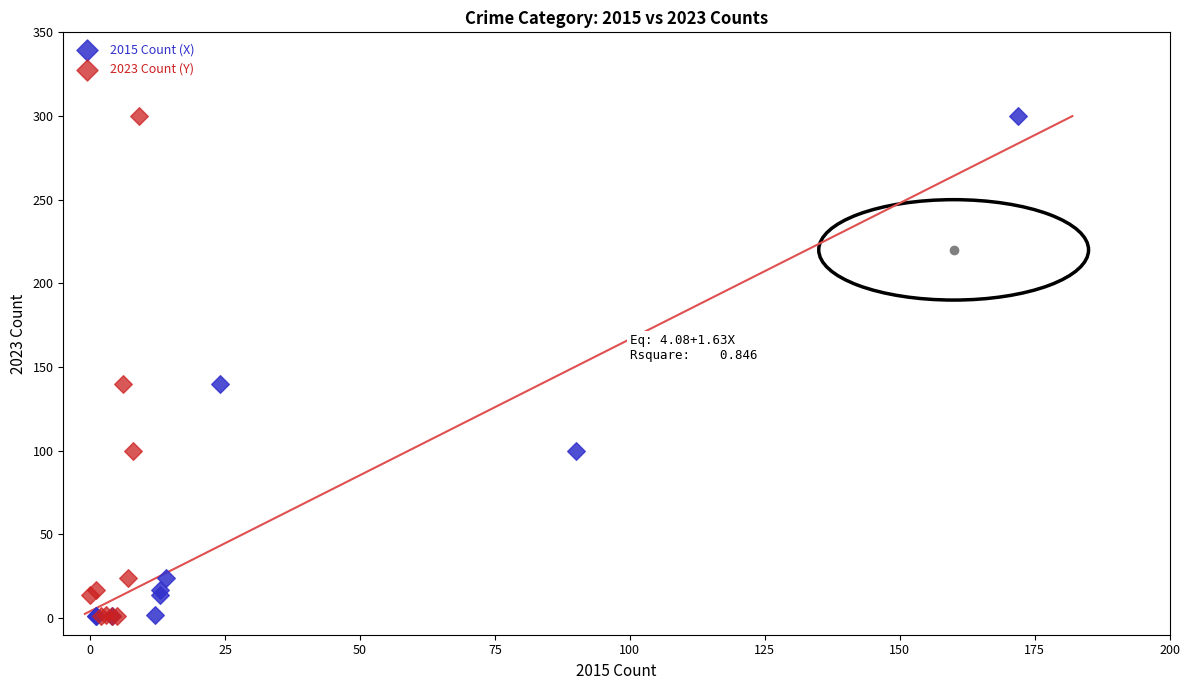

What are all the series names shown in the legend?

2015 Count (X), 2023 Count (Y)